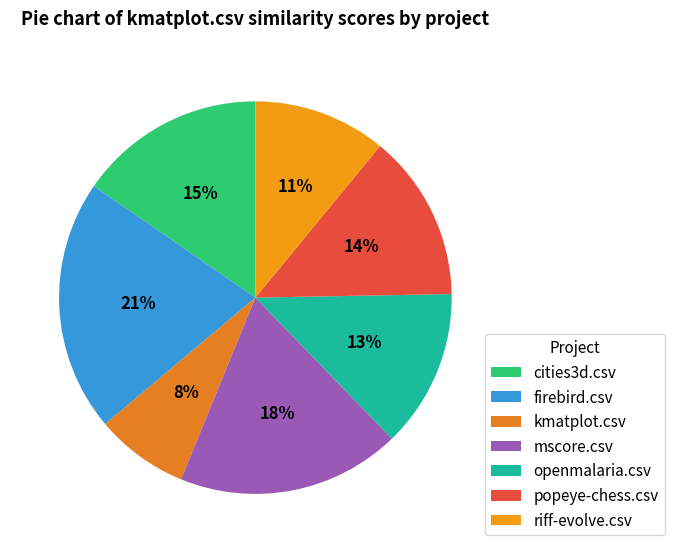

Which category has the biggest portion of the pie?

firebird.csv